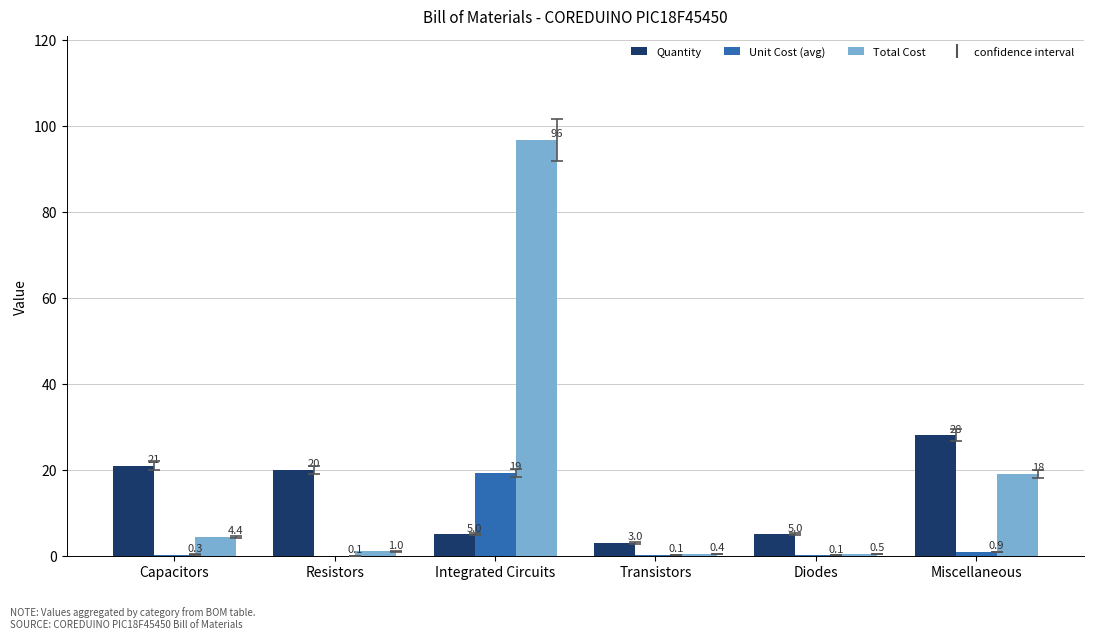

Between Capacitors and Integrated Circuits, which series saw the biggest shift?

Total Cost